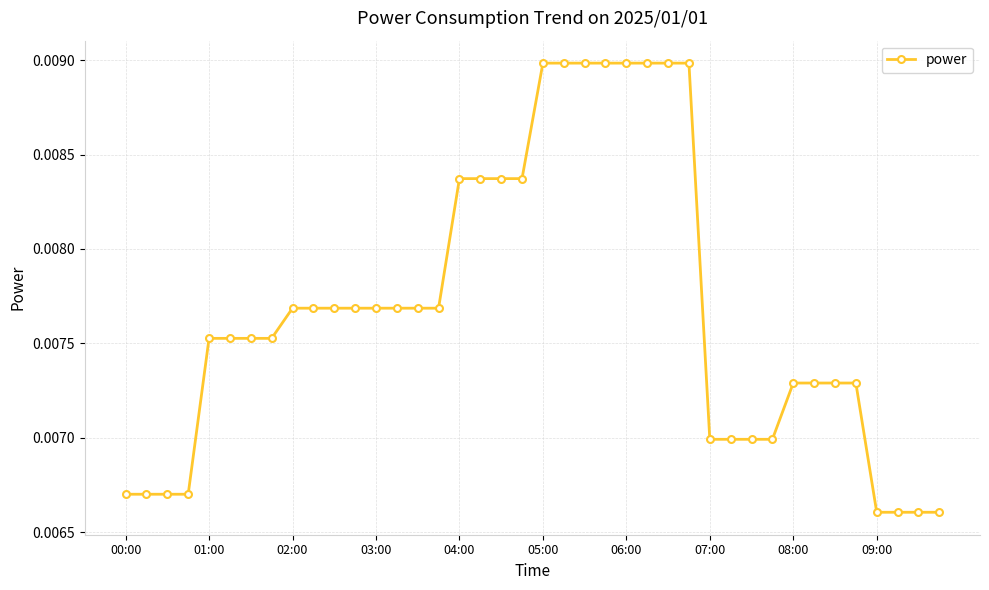

Count the values in the range 0 to 1.

40